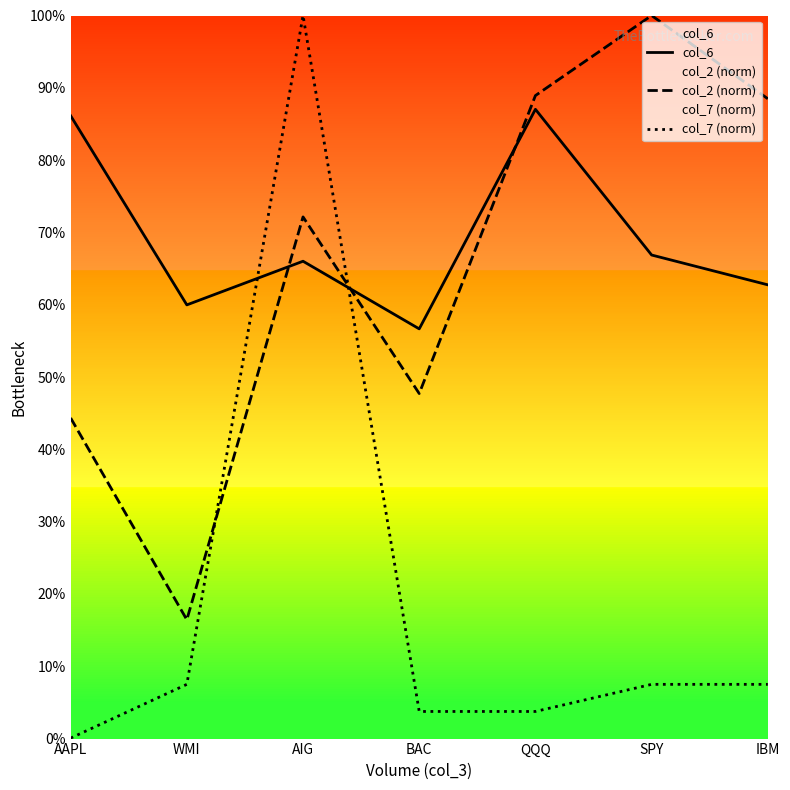

Which series has the largest total across all categories?

col_6